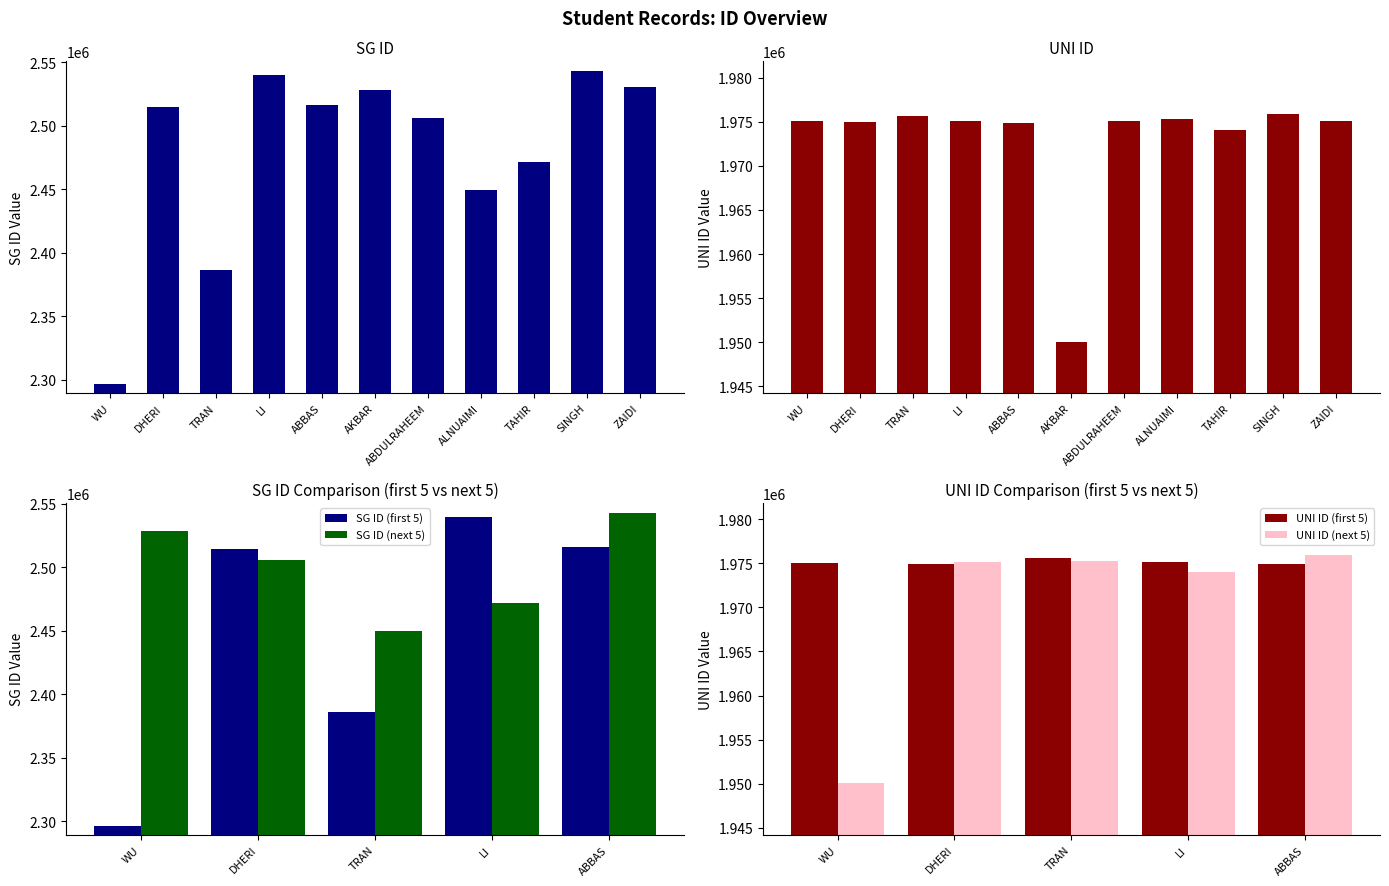

Reading right to left, transcribe all the data shown in this chart.

SG ID: ZAIDI=2530401	SINGH=2543010	TAHIR=2471737	ALNUAIMI=2449716	ABDULRAHEEM=2505988	AKBAR=2528201	ABBAS=2516290	LI=2539829	TRAN=2386370	DHERI=2514656	WU=2296442
UNI ID: ZAIDI=1975114	SINGH=1975906	TAHIR=1974046	ALNUAIMI=1975274	ABDULRAHEEM=1975096	AKBAR=1950083	ABBAS=1974884	LI=1975093	TRAN=1975624	DHERI=1974932	WU=1975030